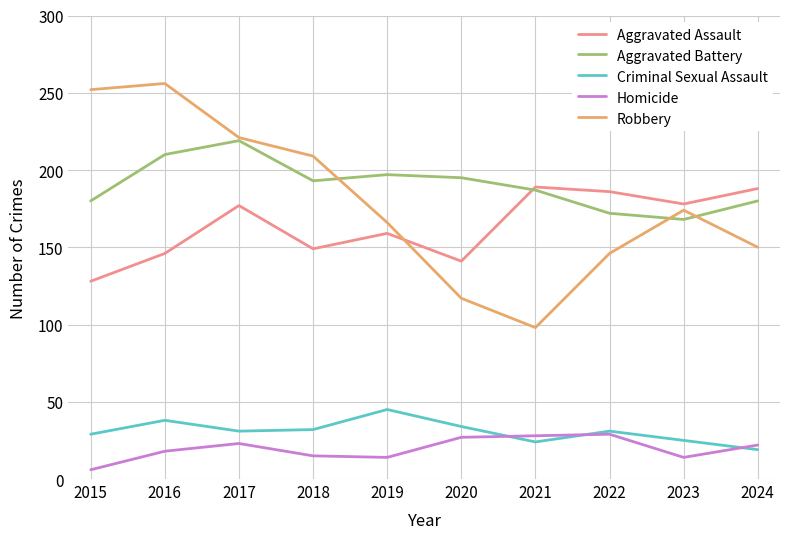

Is this an area chart (filled region under the line)?

No